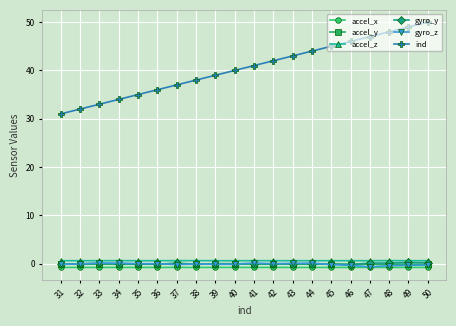

True or false: ind and accel_z intersect in this chart.

False